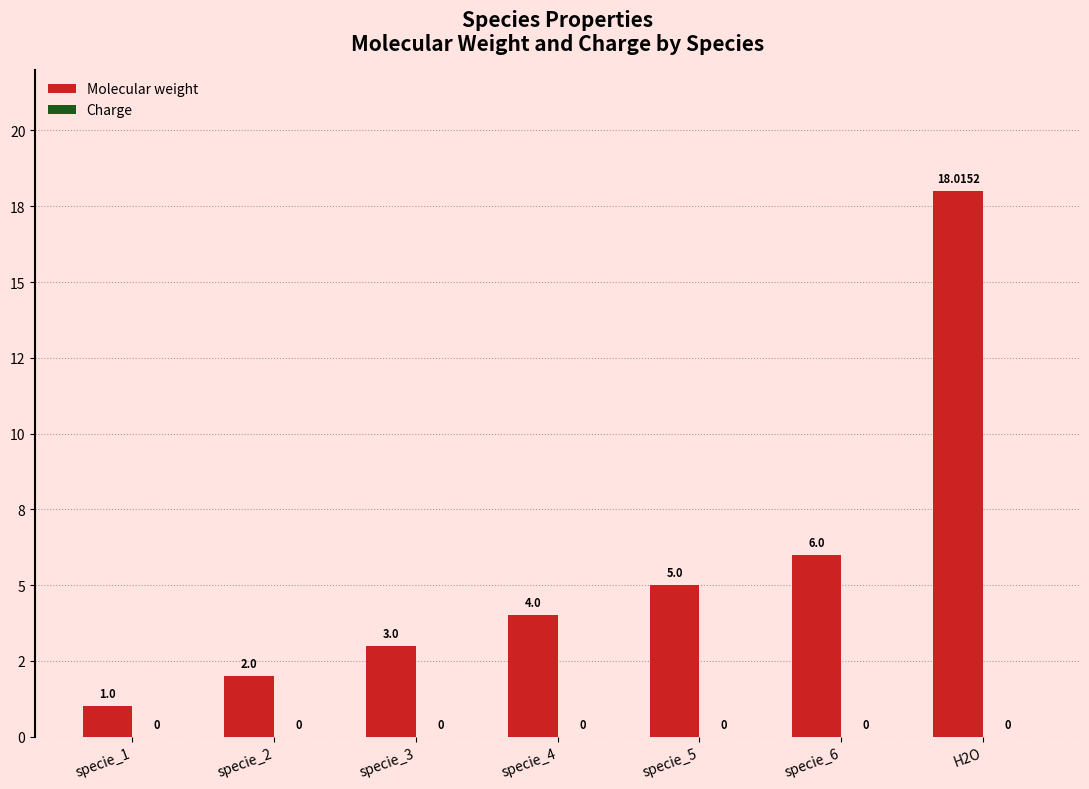

Are the bars horizontal?

No